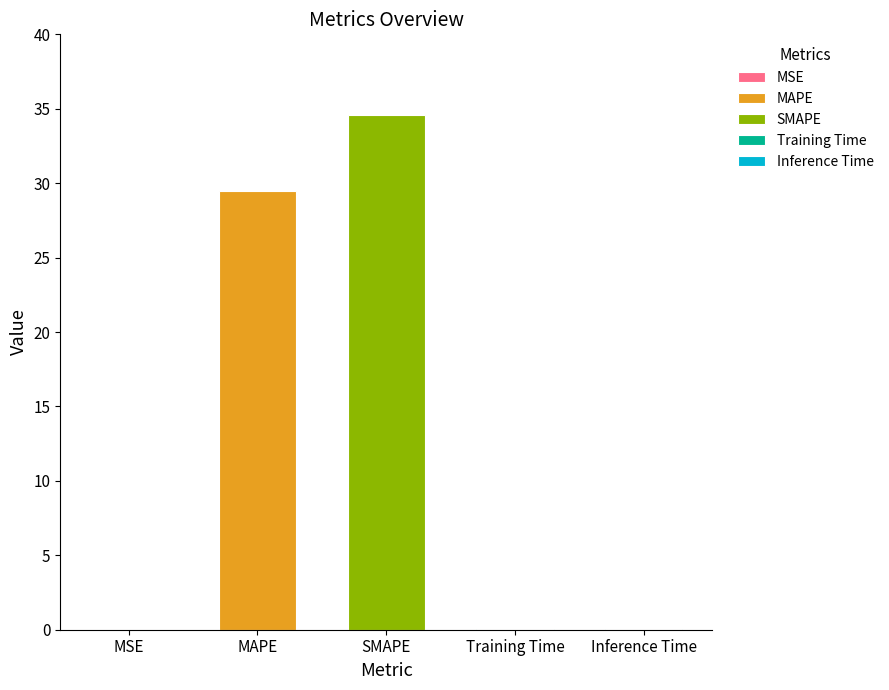

Count the number of categories in the chart.

5